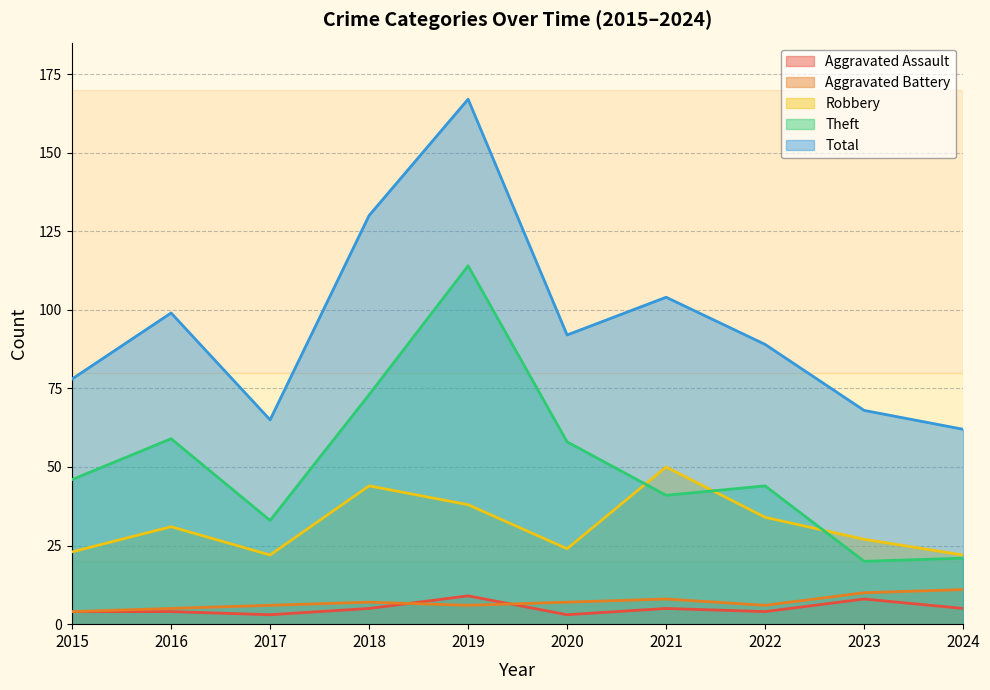

At how many categories does at least one series exceed 157?

1